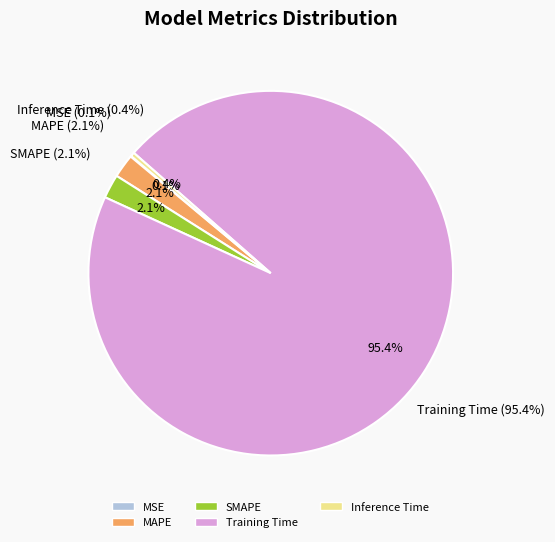

How much of the chart is everything except Inference Time?

99.6%